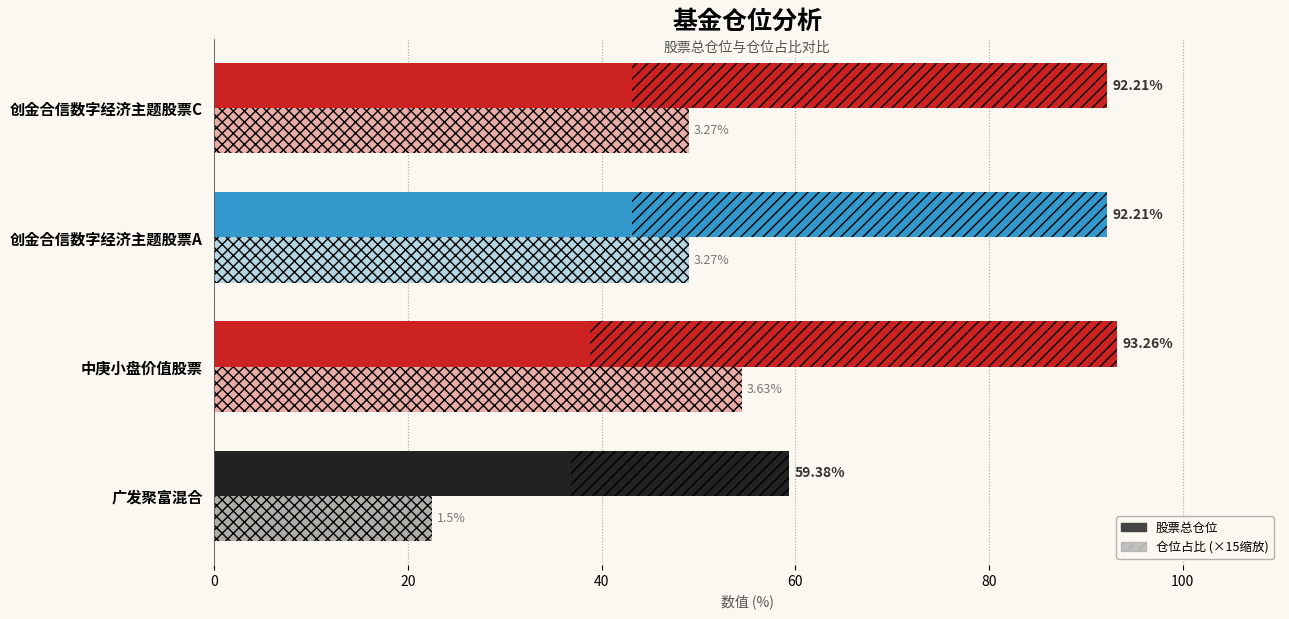

What is the value of the 股票总仓位 bar at the 4th from the left?

92.2